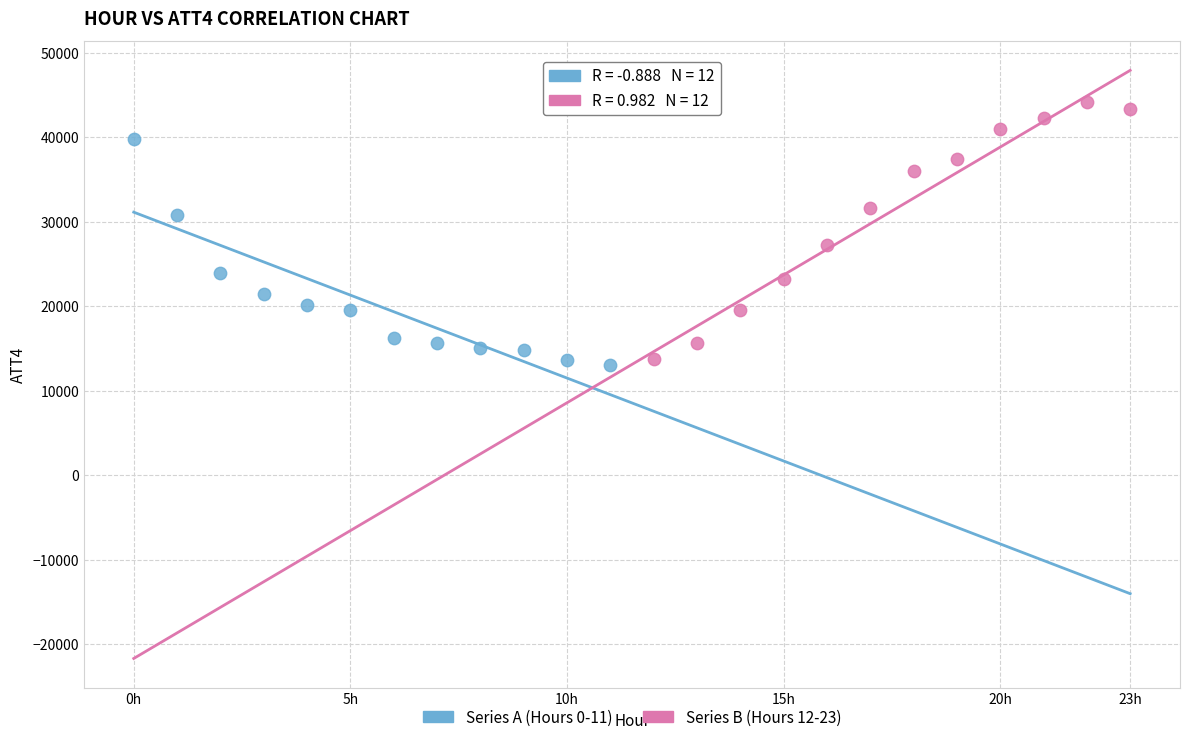

Which series has the widest spread of Y values?

Series B (Hours 12-23)